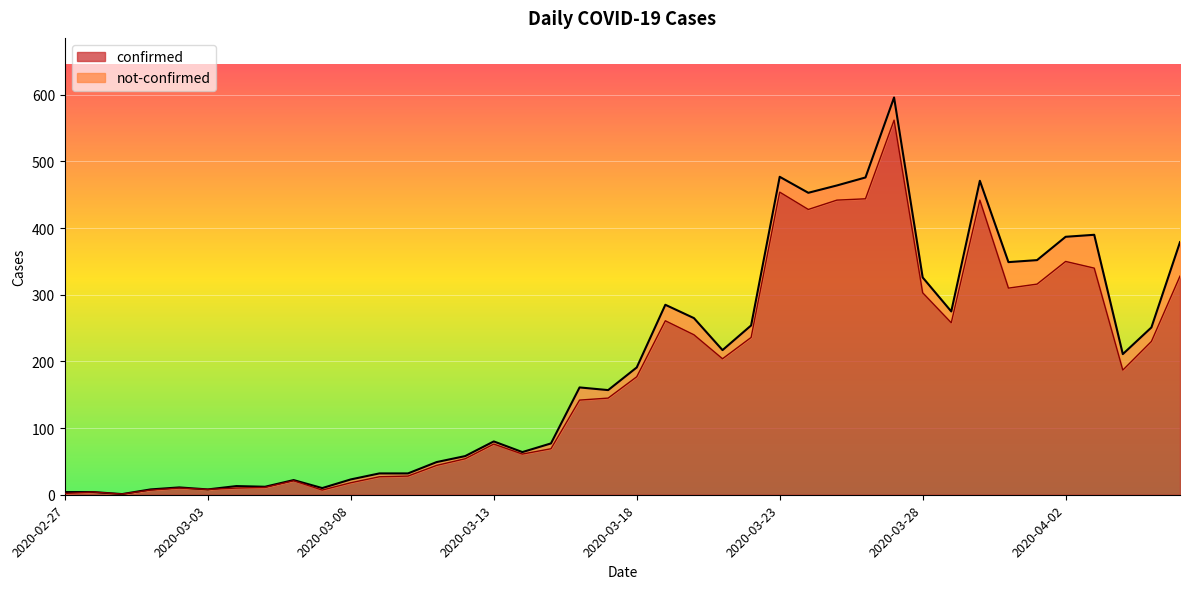

Where is the first local maximum?

2020-02-28